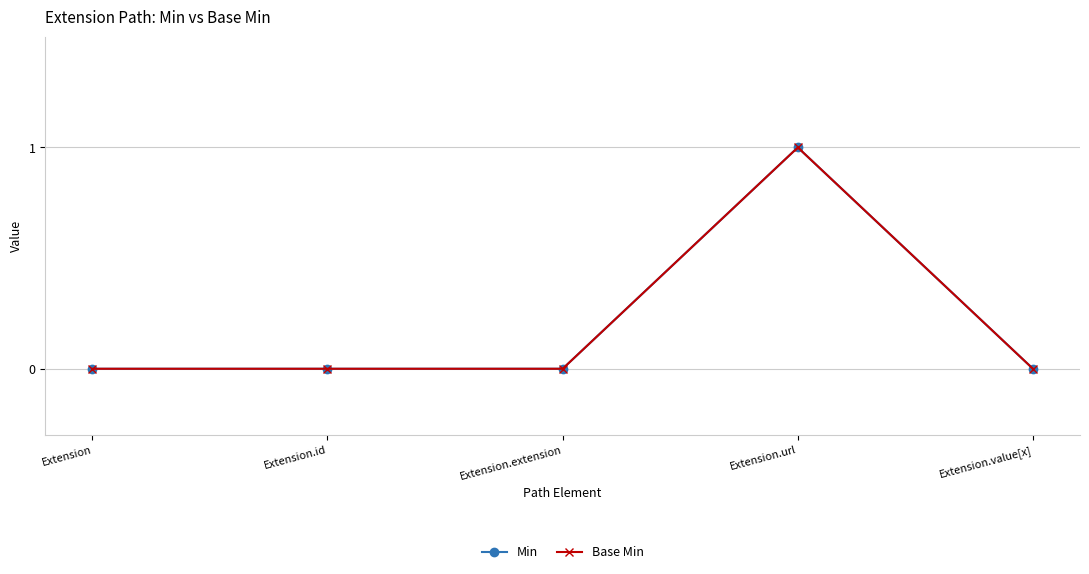

Does the chart have visible grid lines?

Yes